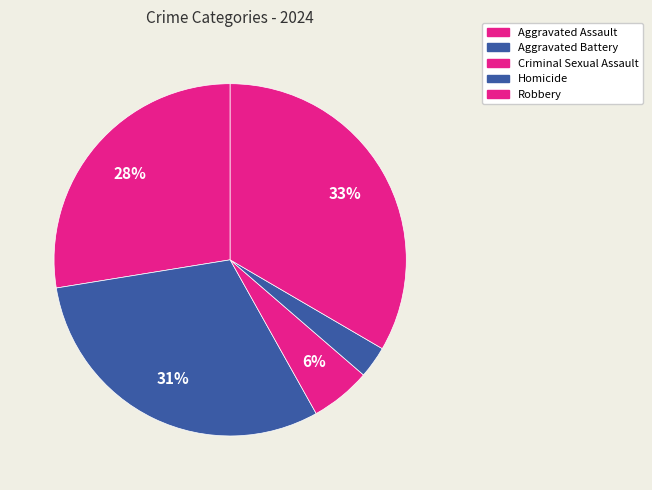

Do Aggravated Assault and Robbery together represent more than half of the pie?

Yes